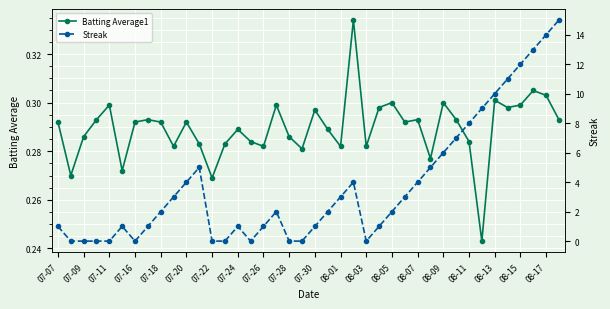

After their last crossing, which series has the higher values: Streak or Batting Average1?

Streak